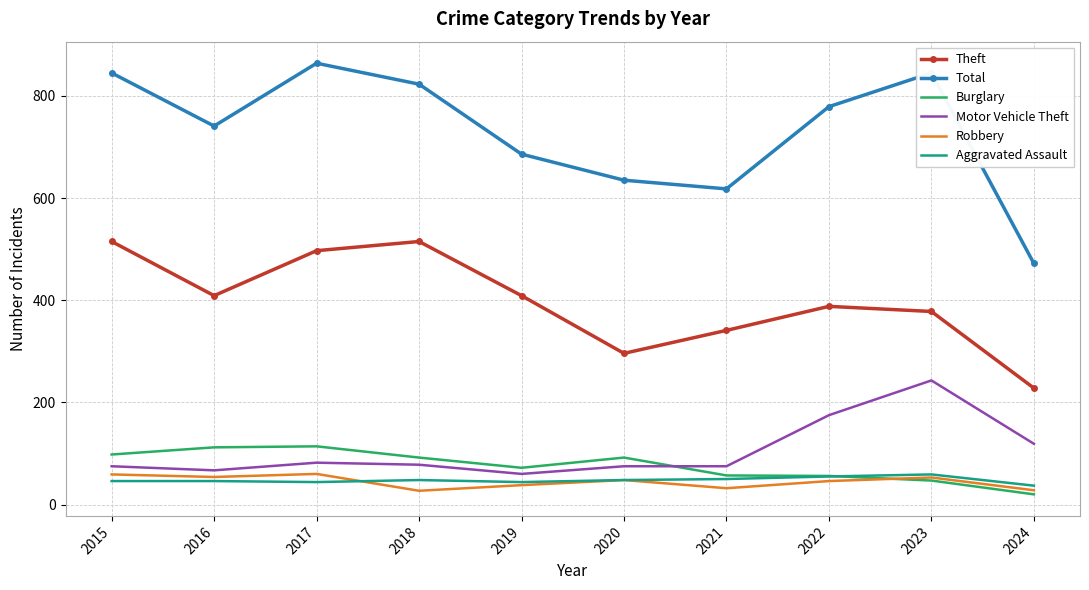

What is the spread (max minus min) of values at 2017?

820